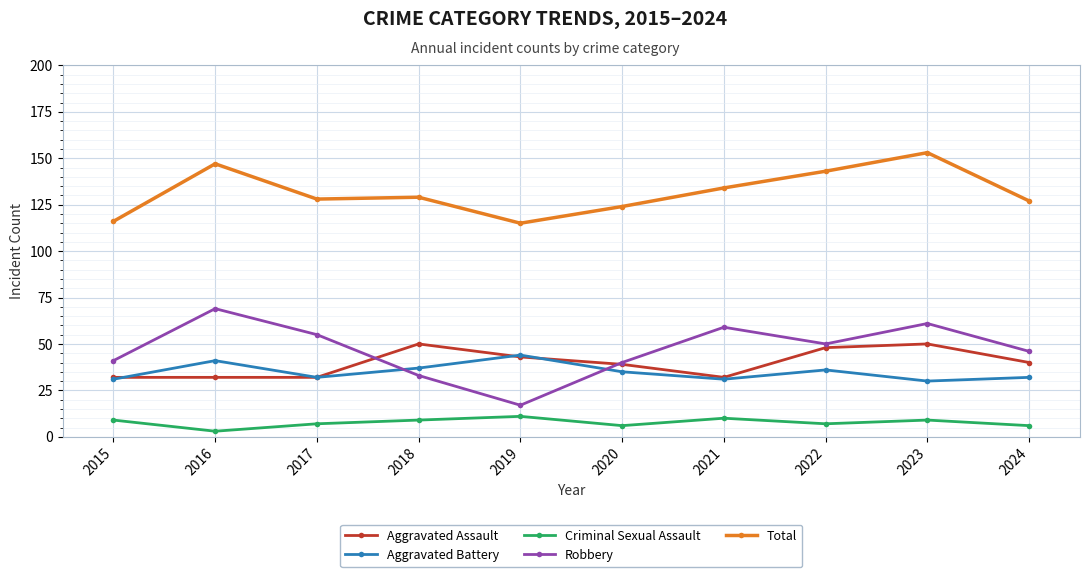

What is the value of the Aggravated Assault point at the 4th from the left?

50